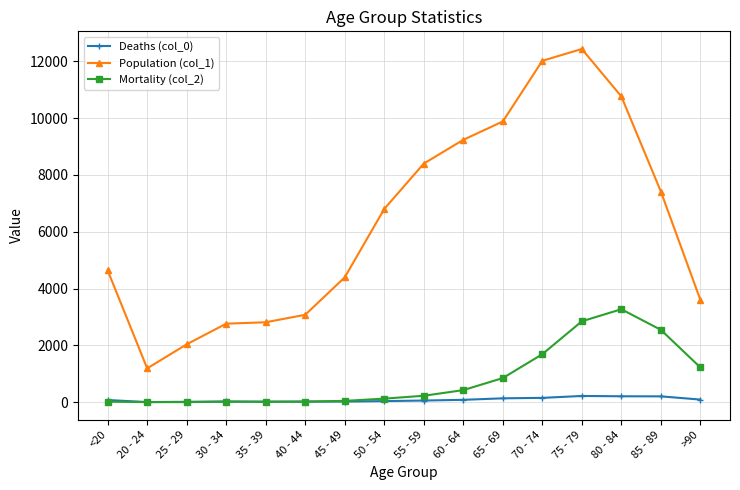

The value of Mortality (col_2) at 25 - 29 is 3. True or false?

True